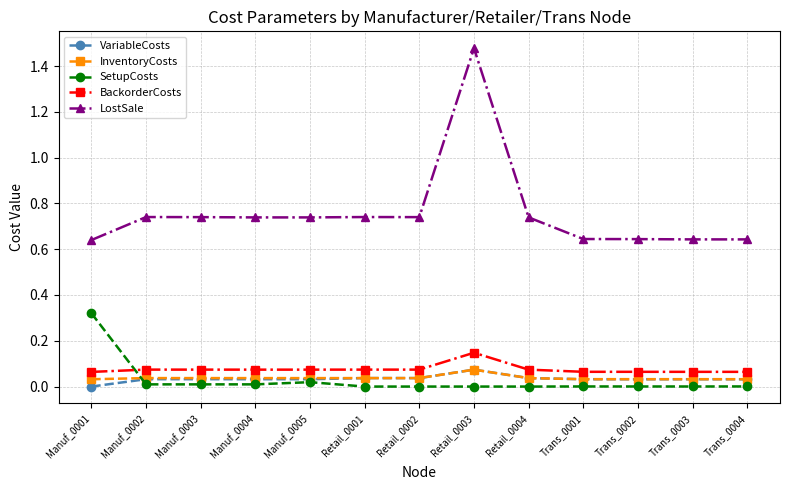

Count the number of data series in this chart.

5